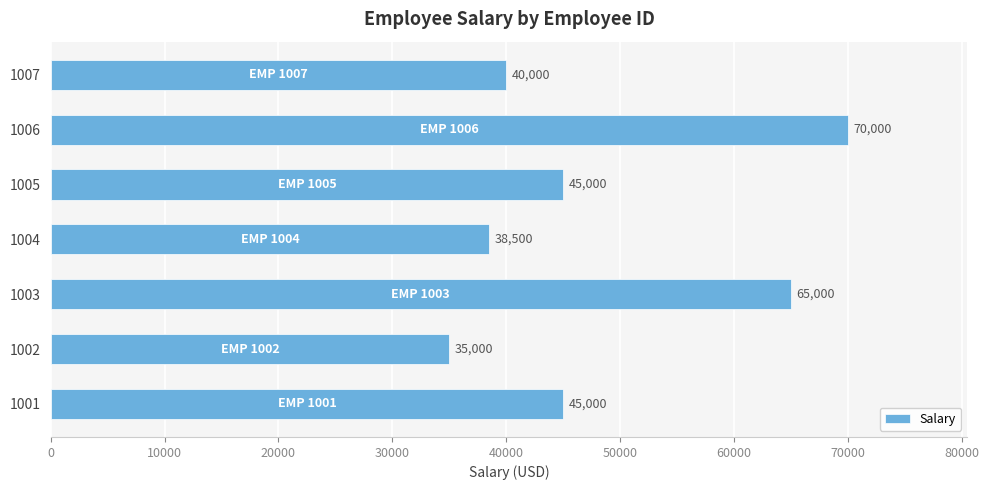

How many values are below 45000?

3